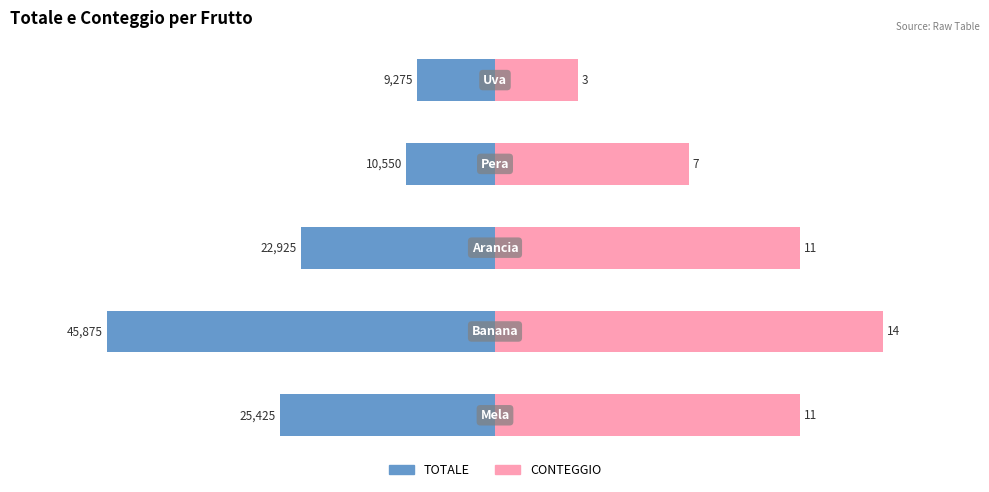

True or false: CONTEGGIO has a value of 54156.8 at 2.

False